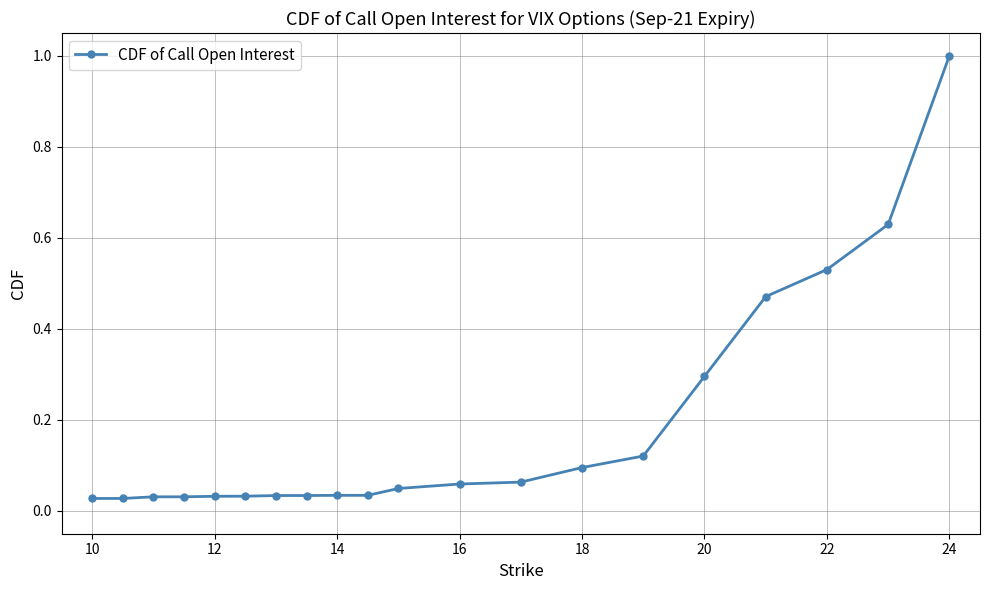

What is the sum of all values?

3.6